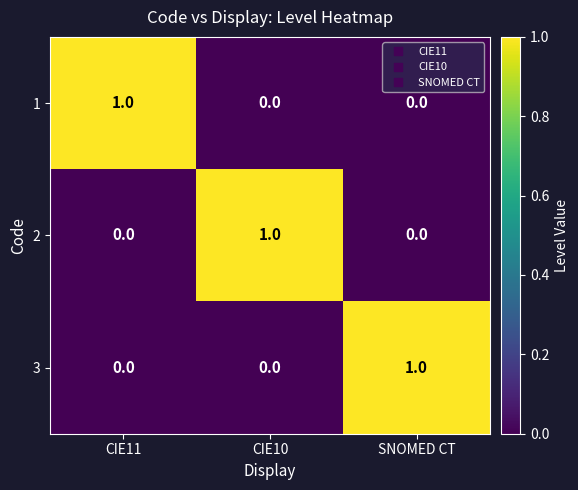

Reading left to right, what are all the values shown in this chart?

1: 1	0	0
2: 0	1	0
3: 0	0	1